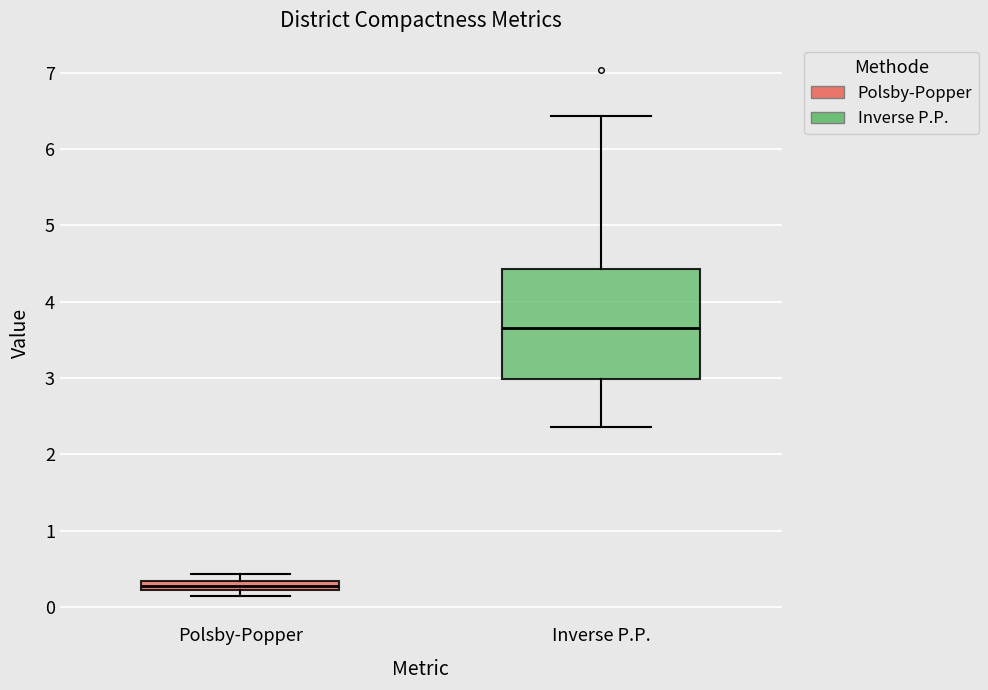

Where is the upper edge of the box for Inverse P.P. on the y-axis? The values are not printed on the chart, so give them approximately, as read against the axis.

4.4